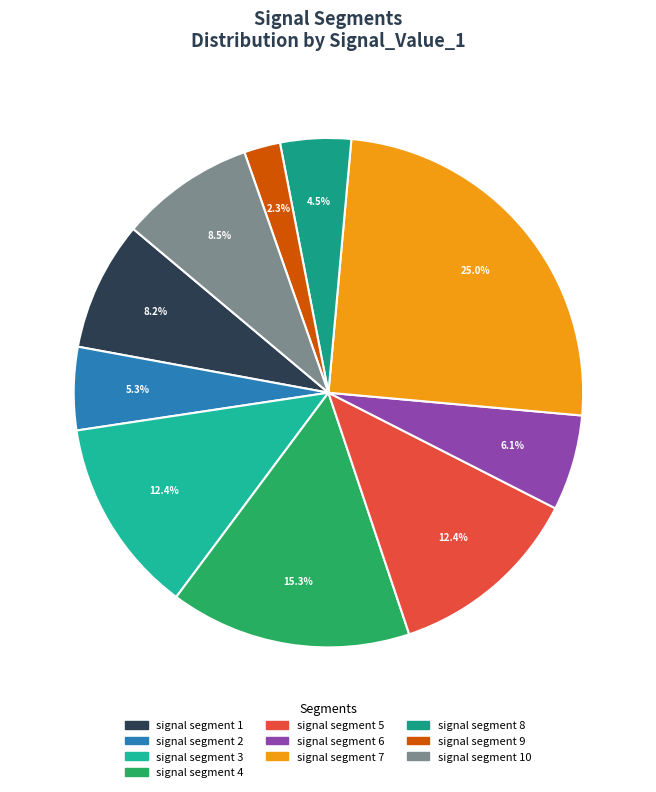

To the nearest percent, what is the difference between the largest and smallest slice percentages?

23%